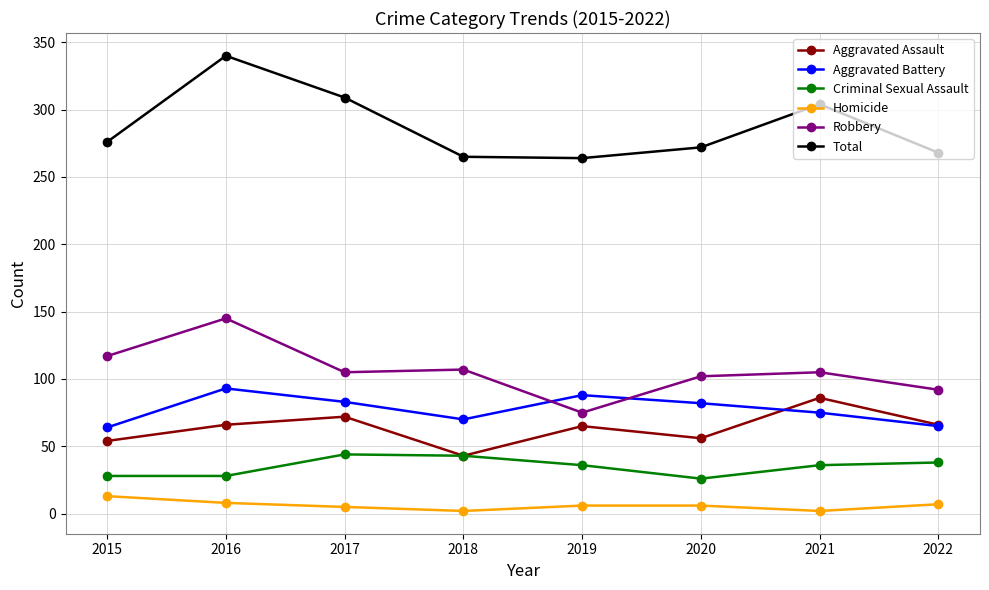

True or false: Aggravated Assault has a value of 92 at 2020.

False